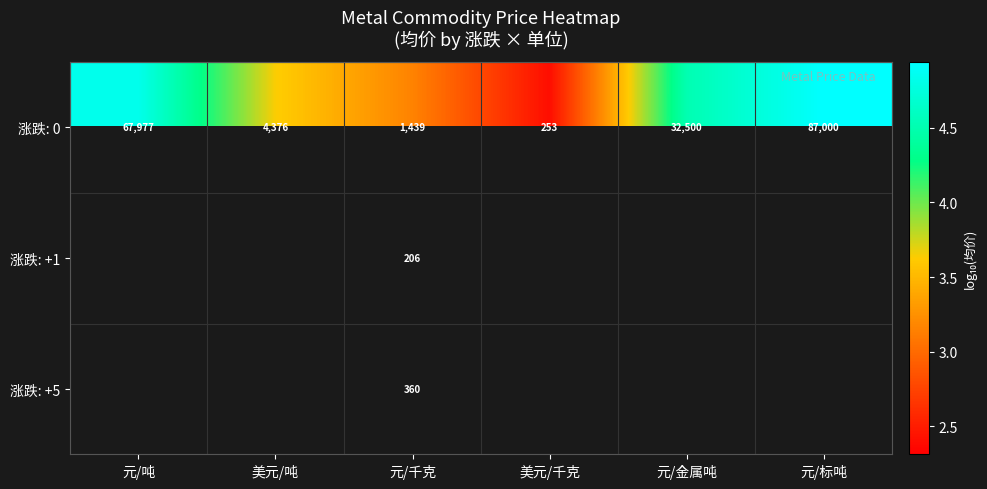

Is the value of 涨跌: +1 at 元/千克 greater than the value of 涨跌: 0 at 元/金属吨?

No